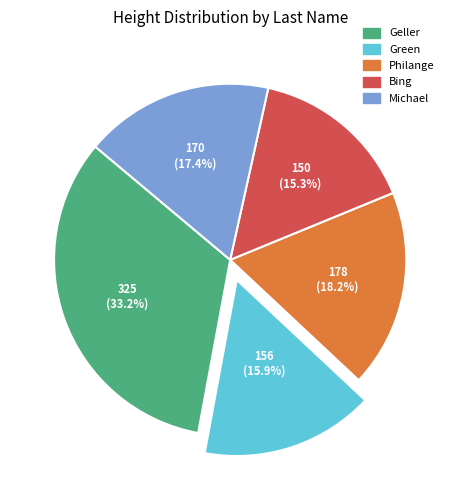

Which has a higher value, Geller or Philange?

Geller